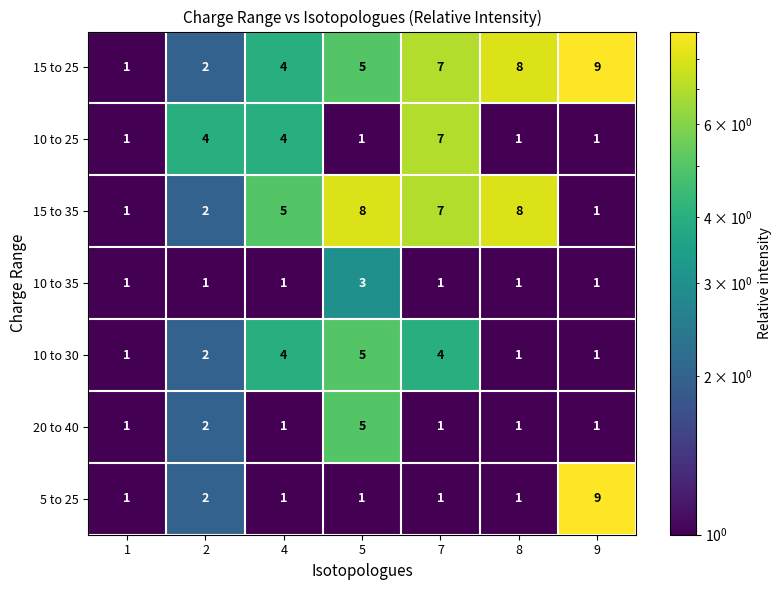

At which label does 10 to 35 reach its peak?

5